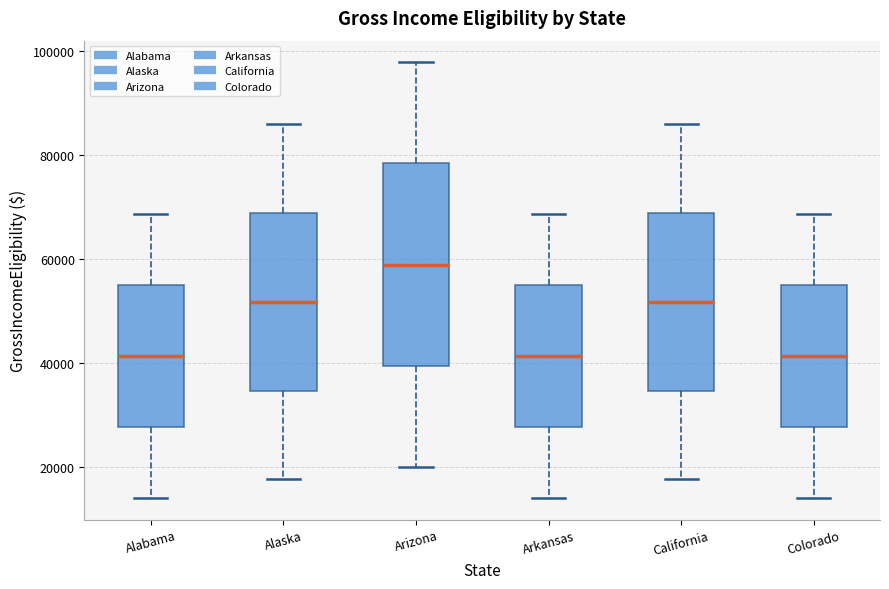

Which box is the tallest, from its lower edge to its upper edge?

Arizona